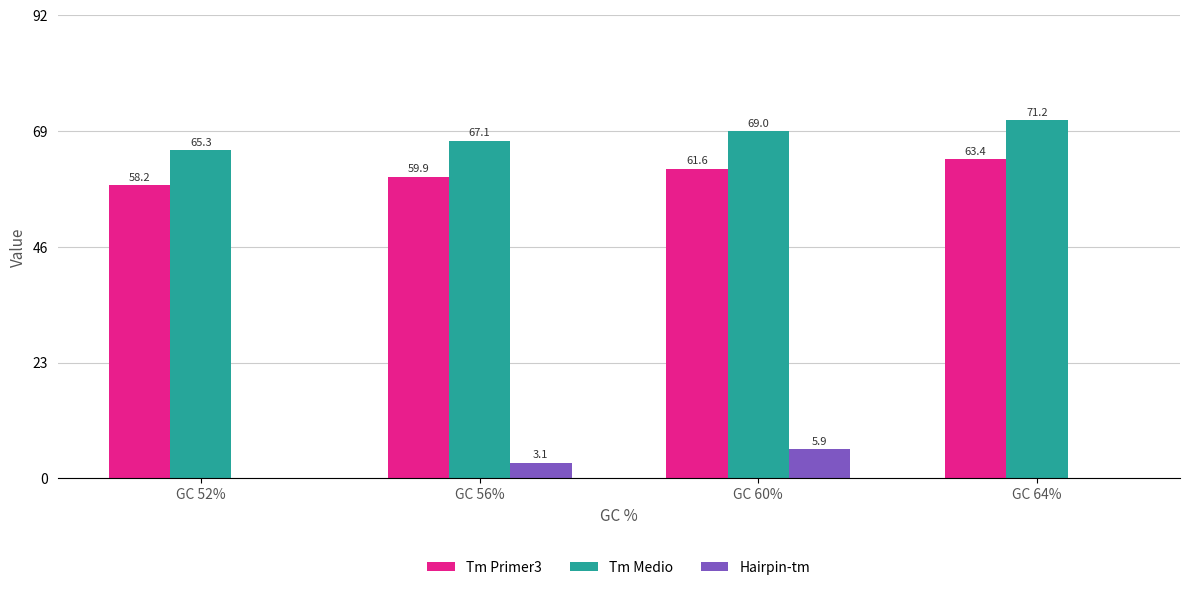

What are all the series names shown in the legend?

Tm Primer3, Tm Medio, Hairpin-tm